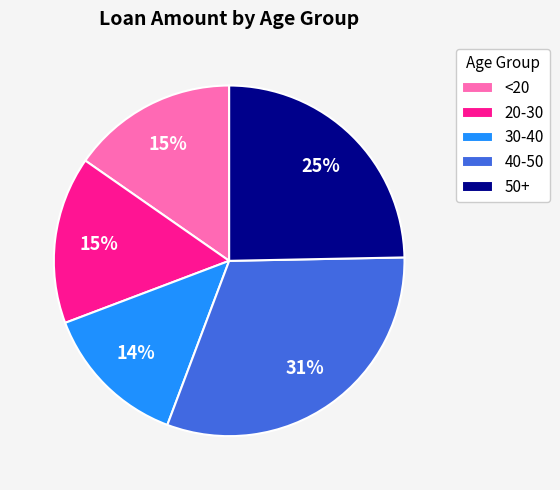

Which category has the smallest portion of the pie?

30-40